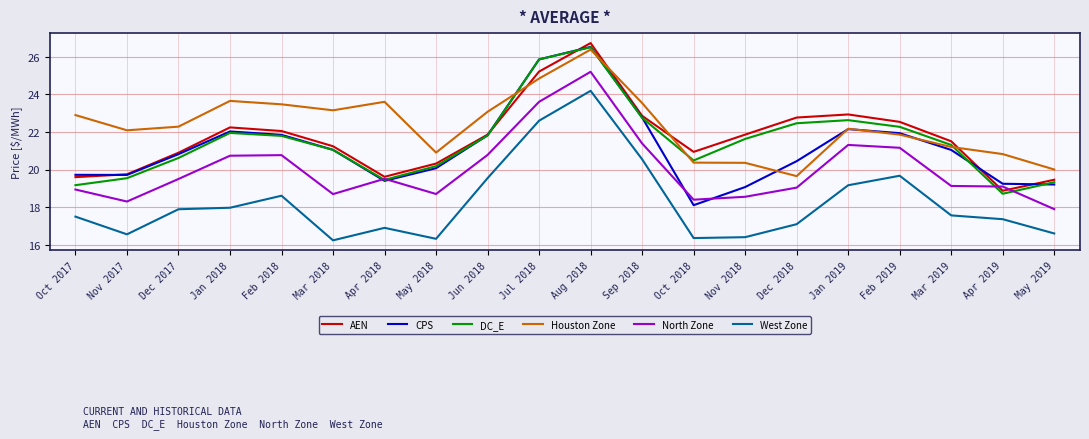

Which series has the largest total across all categories?

Houston Zone